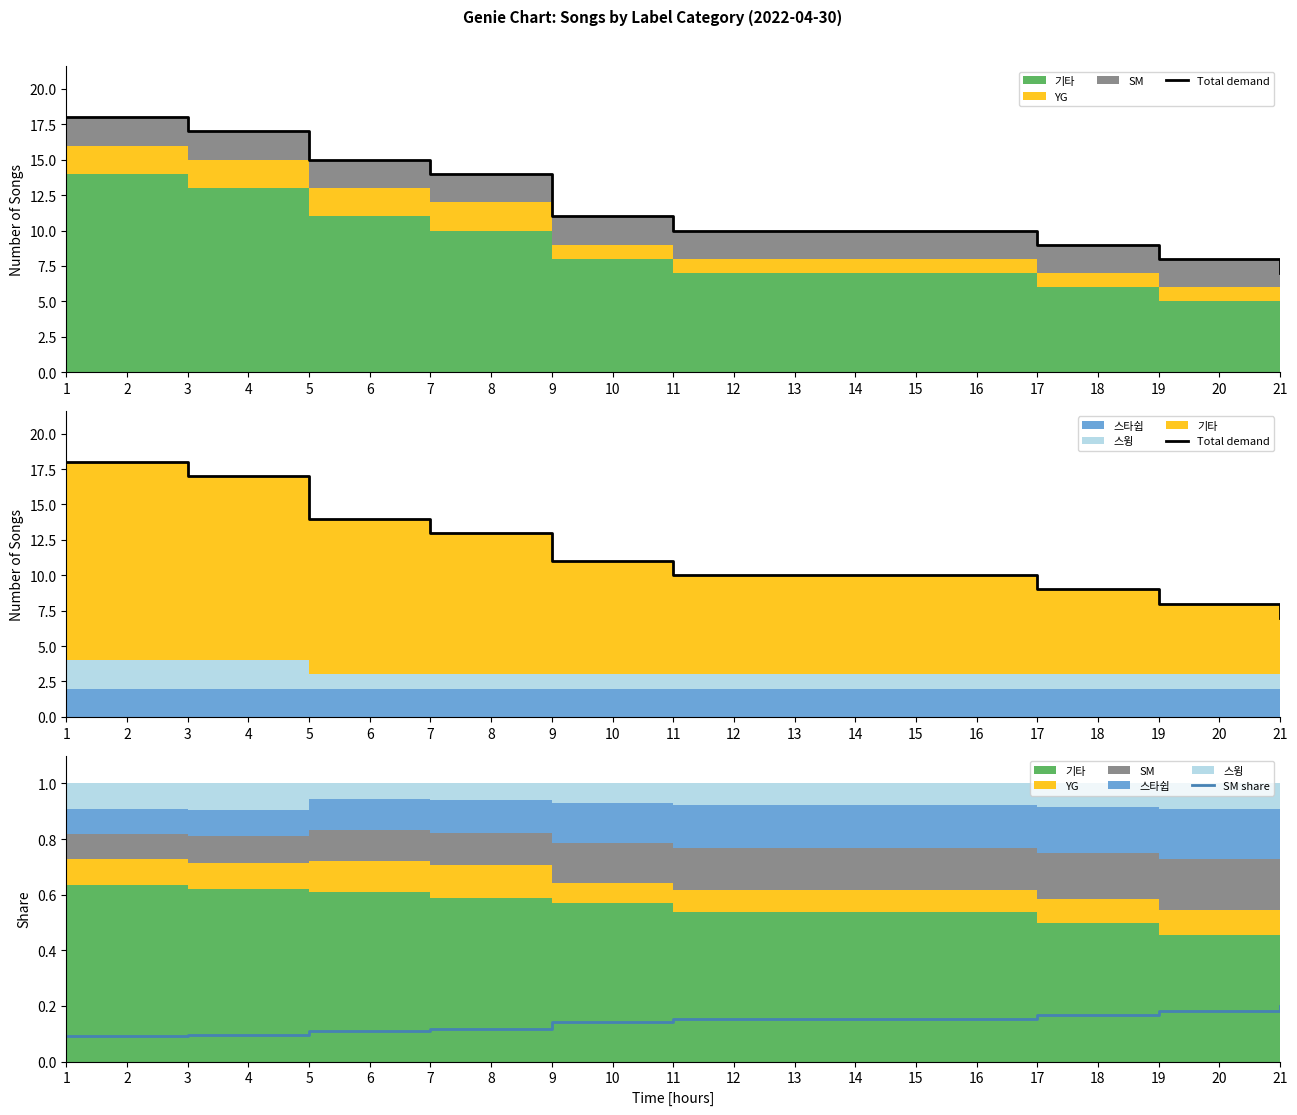

Reading left to right, list all the values displayed in this chart.

Total demand: 18.0	17.0	14.0	13.0	11.0	10.0	10.0	10.0	9.0	8.0	7.0
SM share: 0.1	0.1	0.1	0.1	0.1	0.2	0.2	0.2	0.2	0.2	0.2